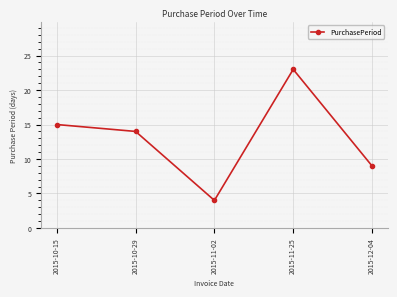

Where is the data nearest to the value 13?

2015-10-29